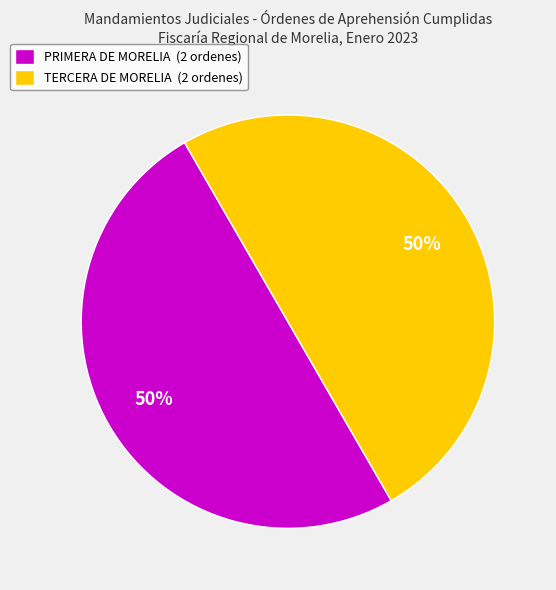

The PRIMERA DE MORELIA (2 ordenes) slice represents 50% of the pie. True or false?

True